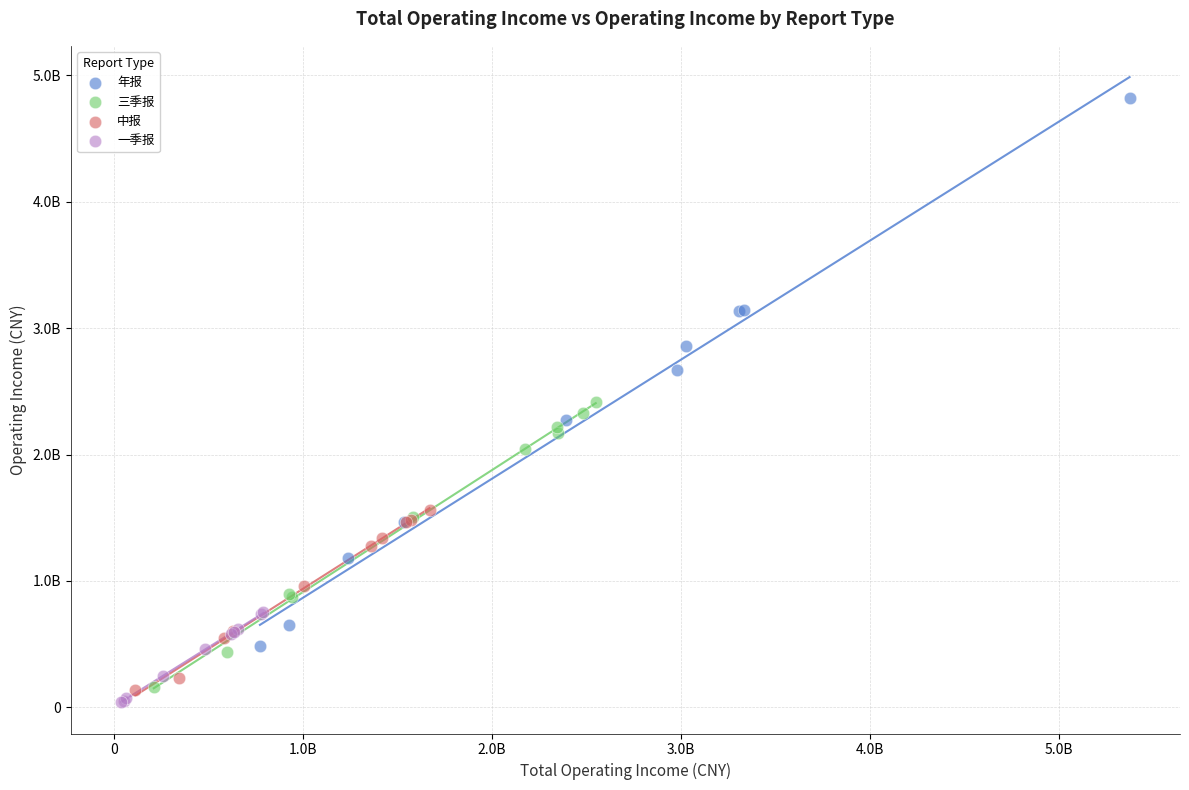

What are all the series names shown in the legend?

年报, 三季报, 中报, 一季报